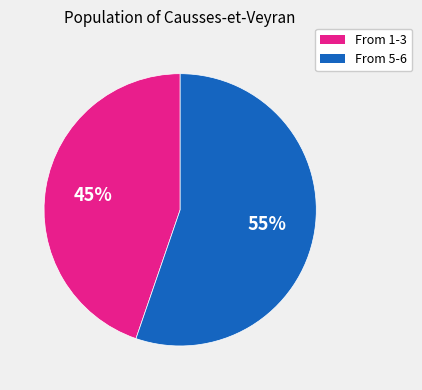

Does any single category account for the majority?

Yes